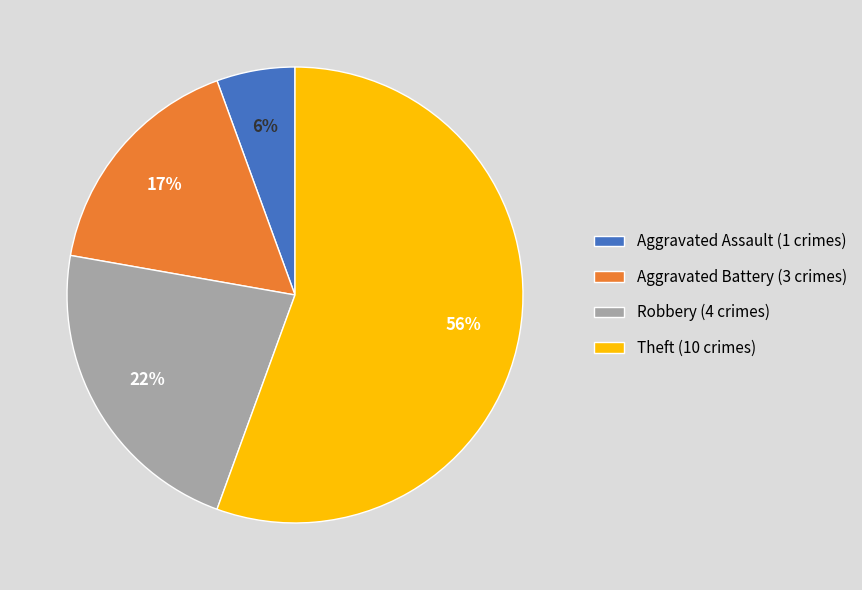

Which has a higher value, Robbery (4 crimes) or Theft (10 crimes)?

Theft (10 crimes)